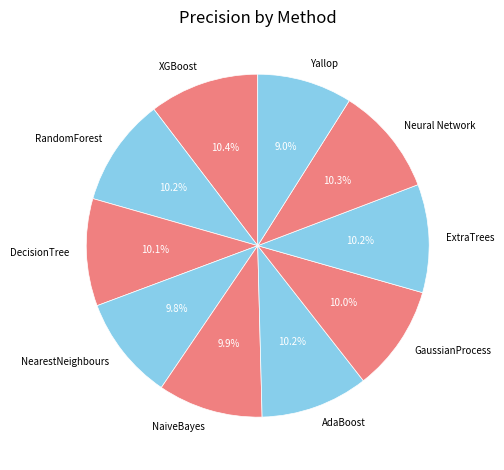

Does XGBoost represent more than half of the total?

No